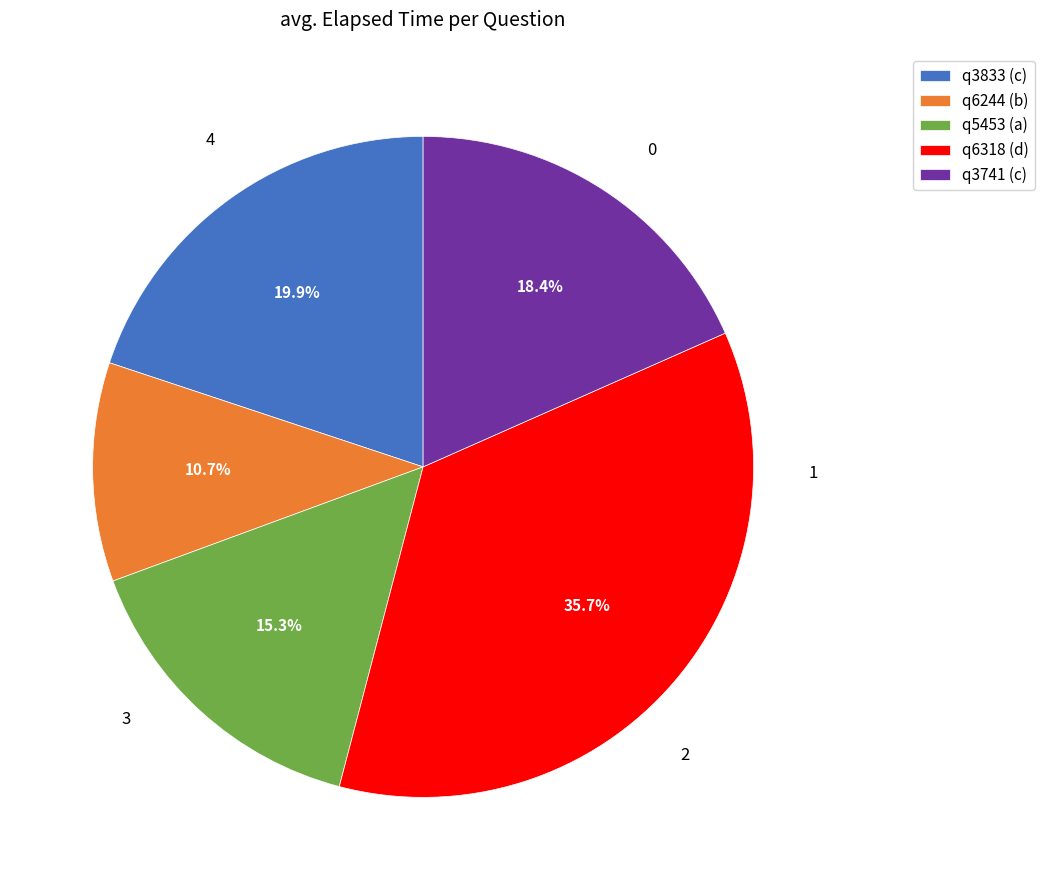

To the nearest percent, what percentage of the pie is q5453 (a)?

15%